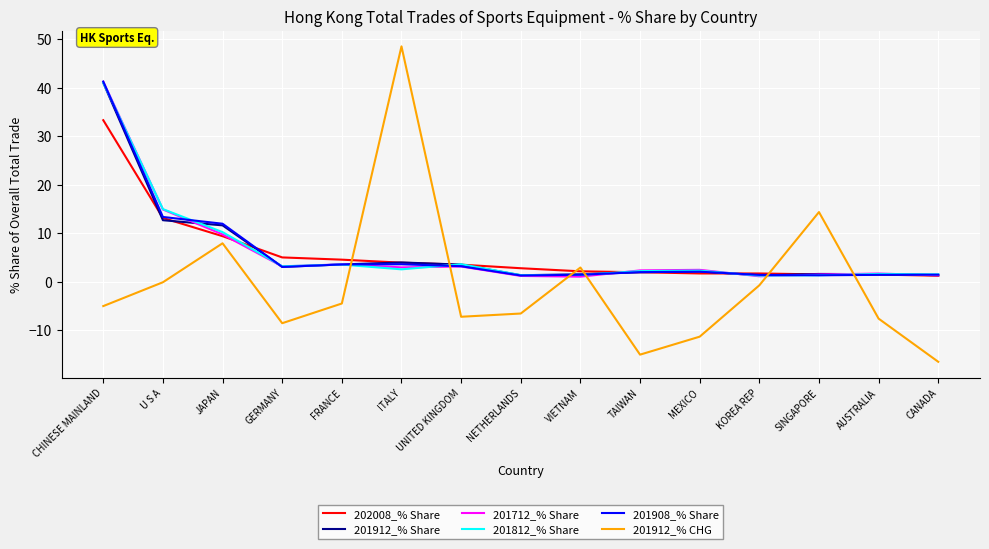

What is the lowest value of the 201912_% CHG series?

-16.6